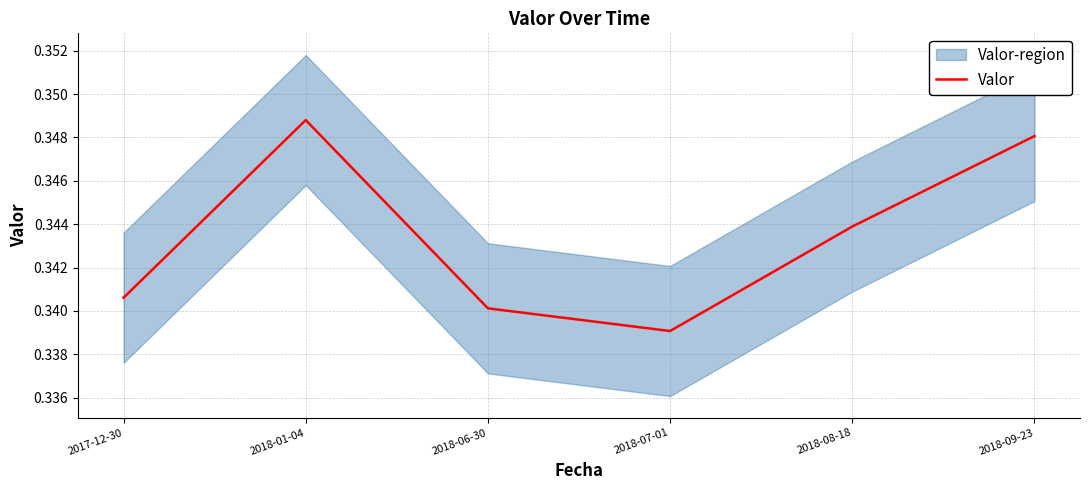

What value does the data have at 2018-06-30?

0.3